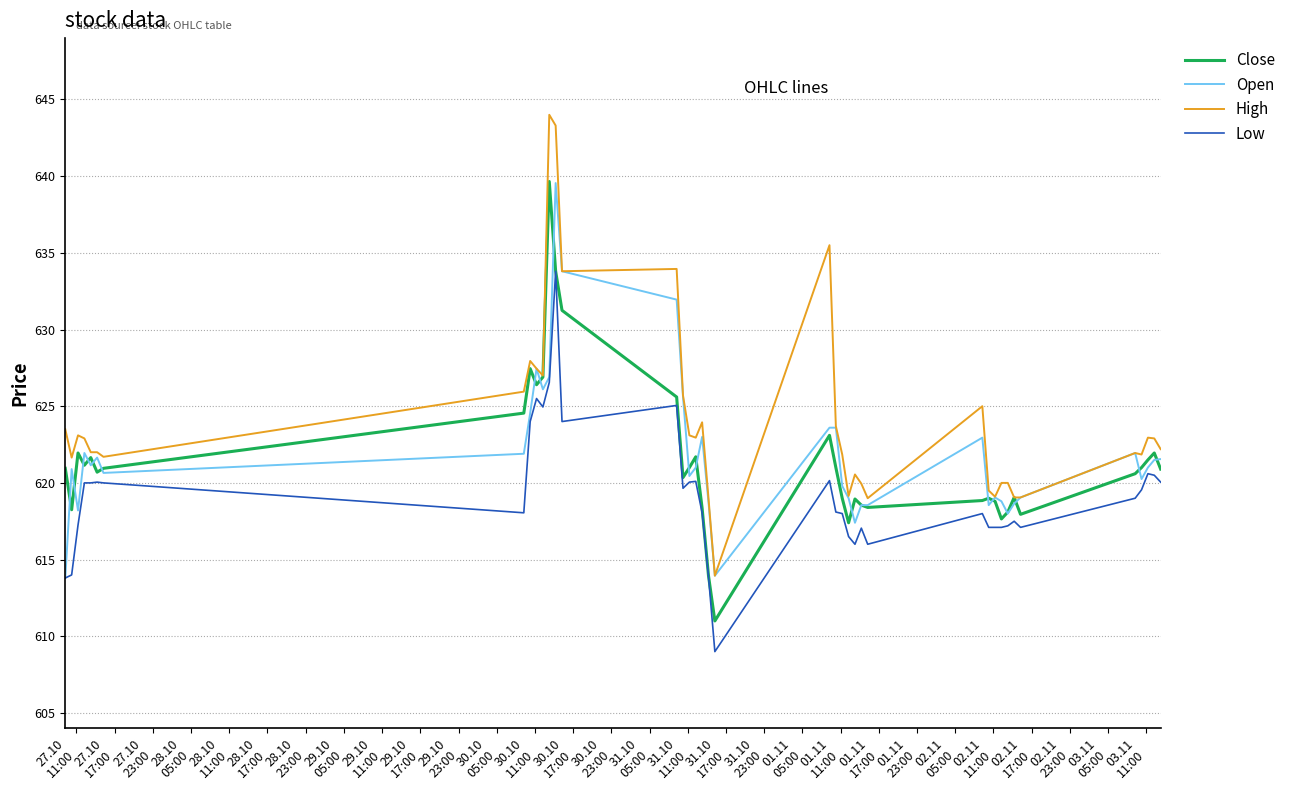

Which series has the largest total across all categories?

High